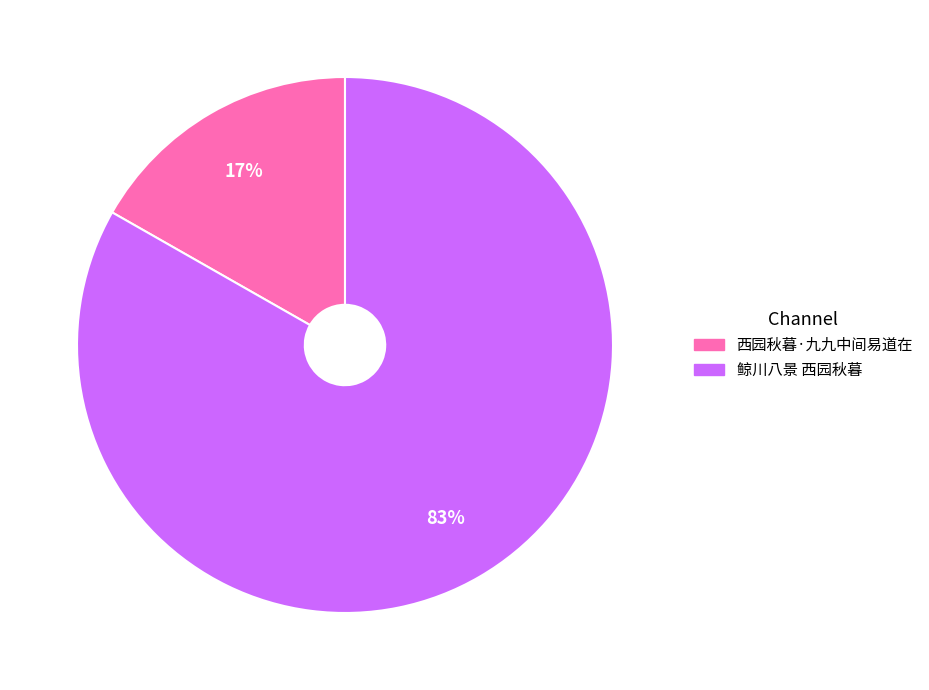

To the nearest percent, what percentage of the pie is 鲸川八景 西园秋暮?

83%